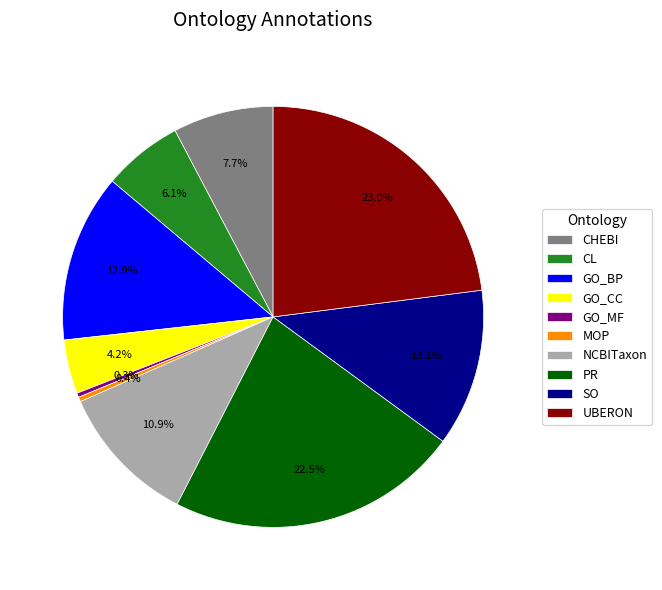

What percentage is the SO slice, to the nearest percent?

12%